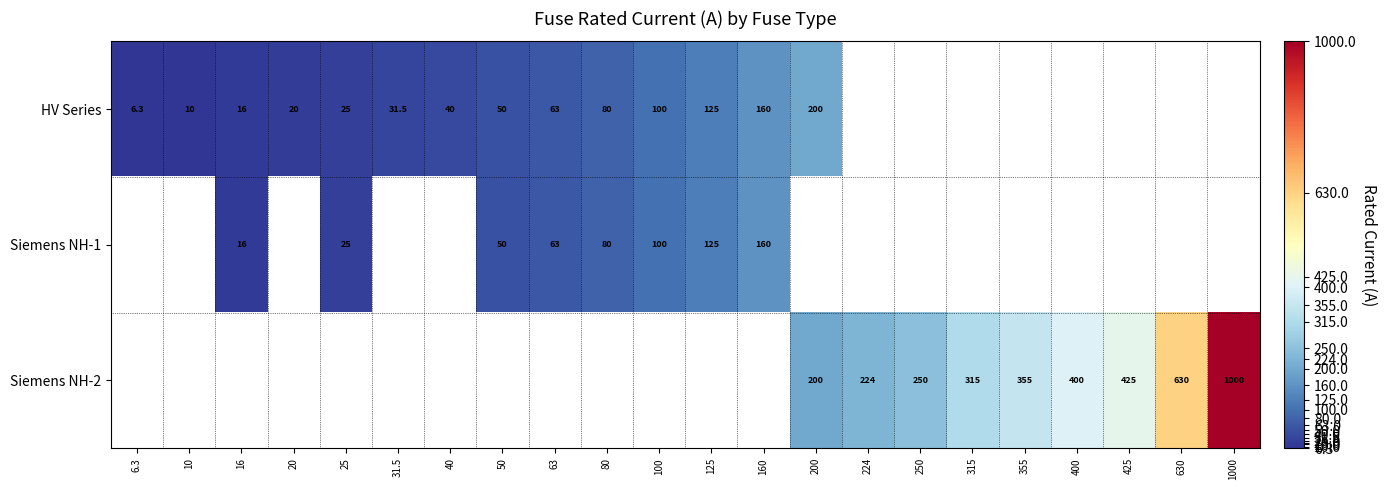

Is it true that HV Series equals 22.1 at 63?

False